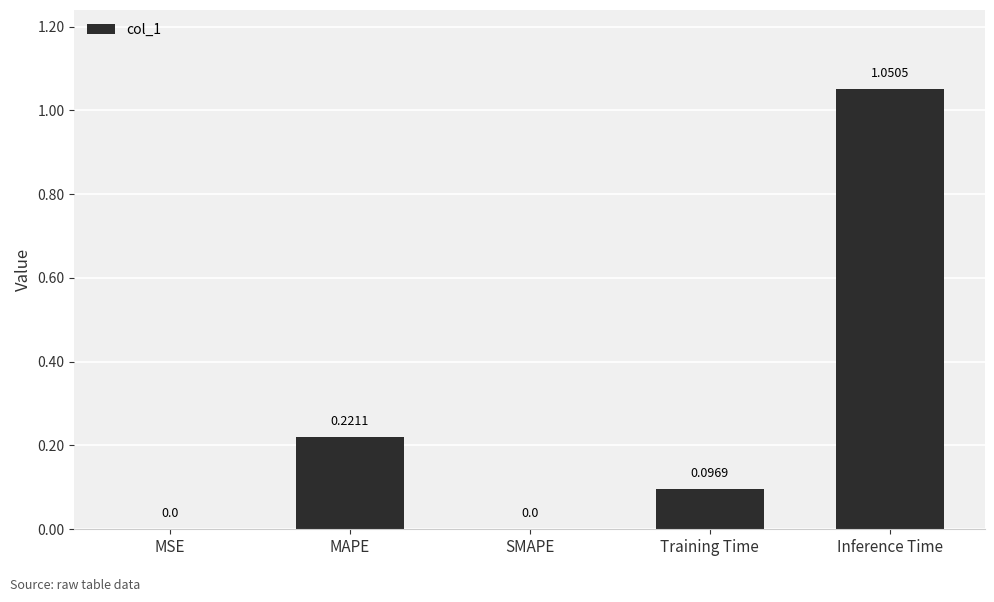

What is the change in value from MSE to Inference Time?

+1.1